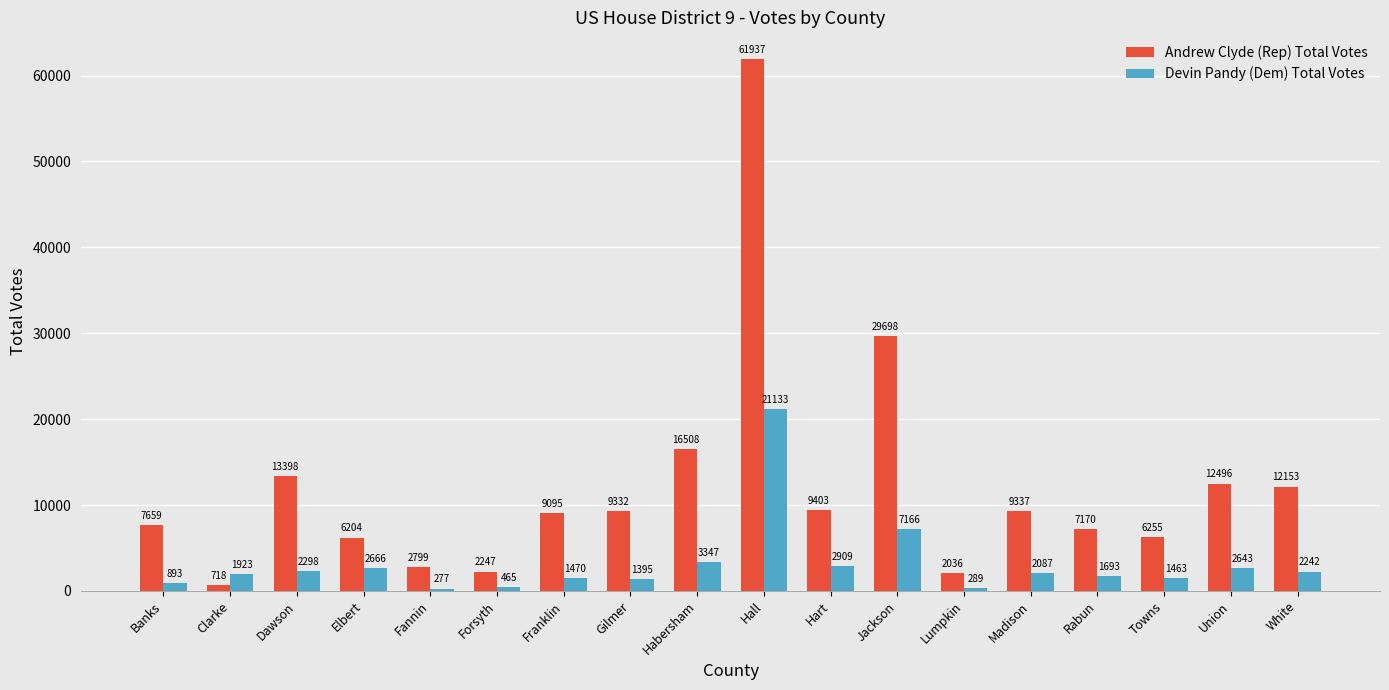

What is the smallest value displayed?

277